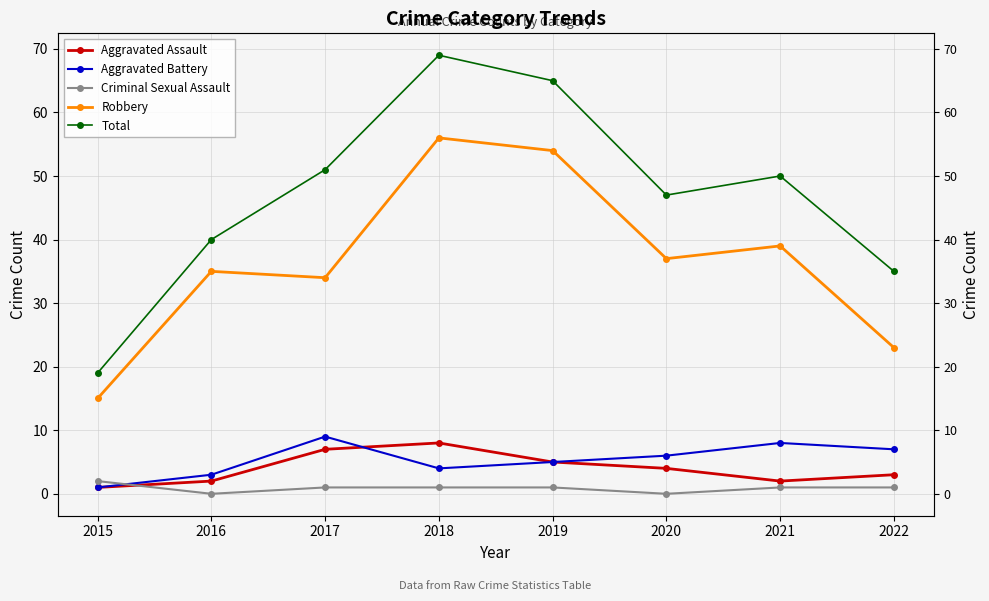

At which category does Total reach its first local valley?

2020